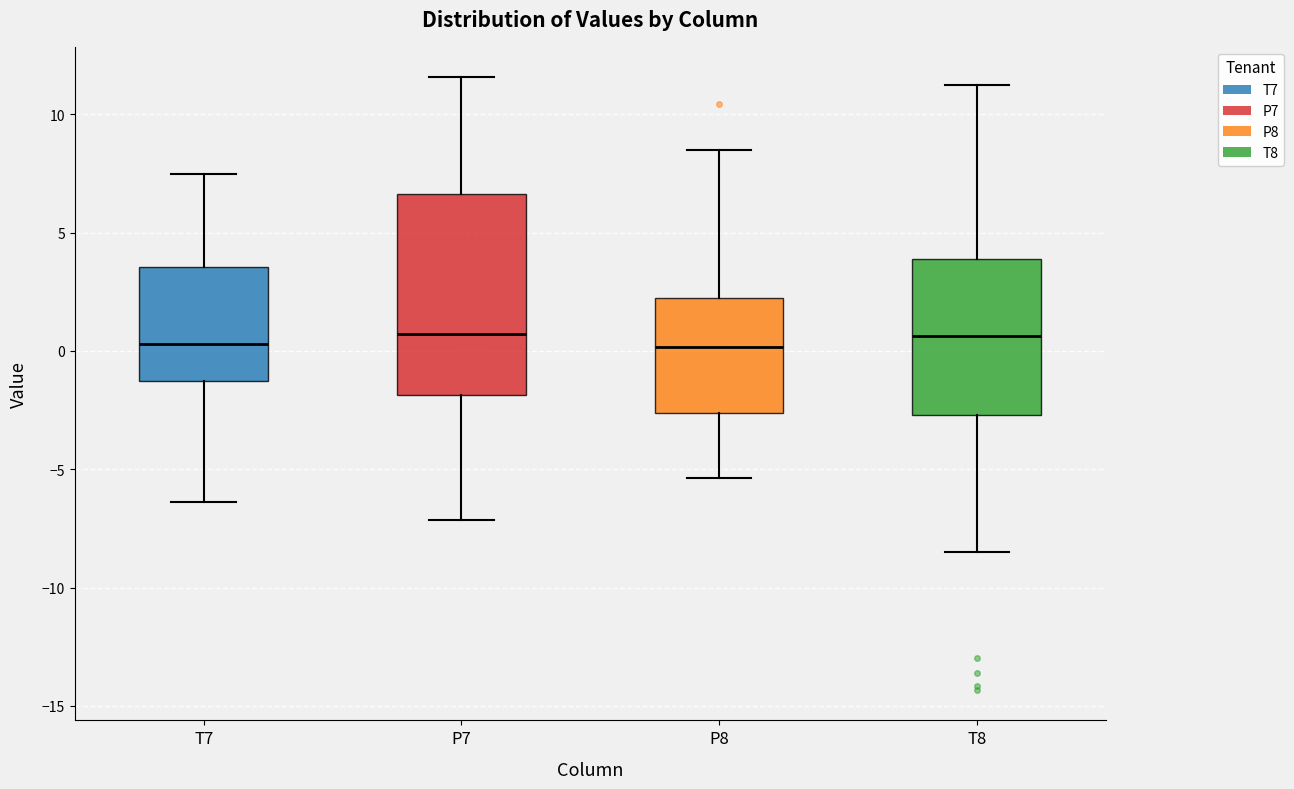

Reading left to right, read every box against the y-axis: the position of its median line, the range the box covers, and the ends of its whiskers. The values are not printed on the chart, so give them approximately, as read against the axis.

T7: median 0.5, box -1.5 to 3.5, whiskers -6.5 to 7.5
P7: median 0.5, box -2.0 to 6.5, whiskers -7.0 to 11.5
P8: median 0.0, box -2.5 to 2.0, whiskers -5.5 to 8.5
T8: median 0.5, box -2.5 to 4.0, whiskers -8.5 to 11.0